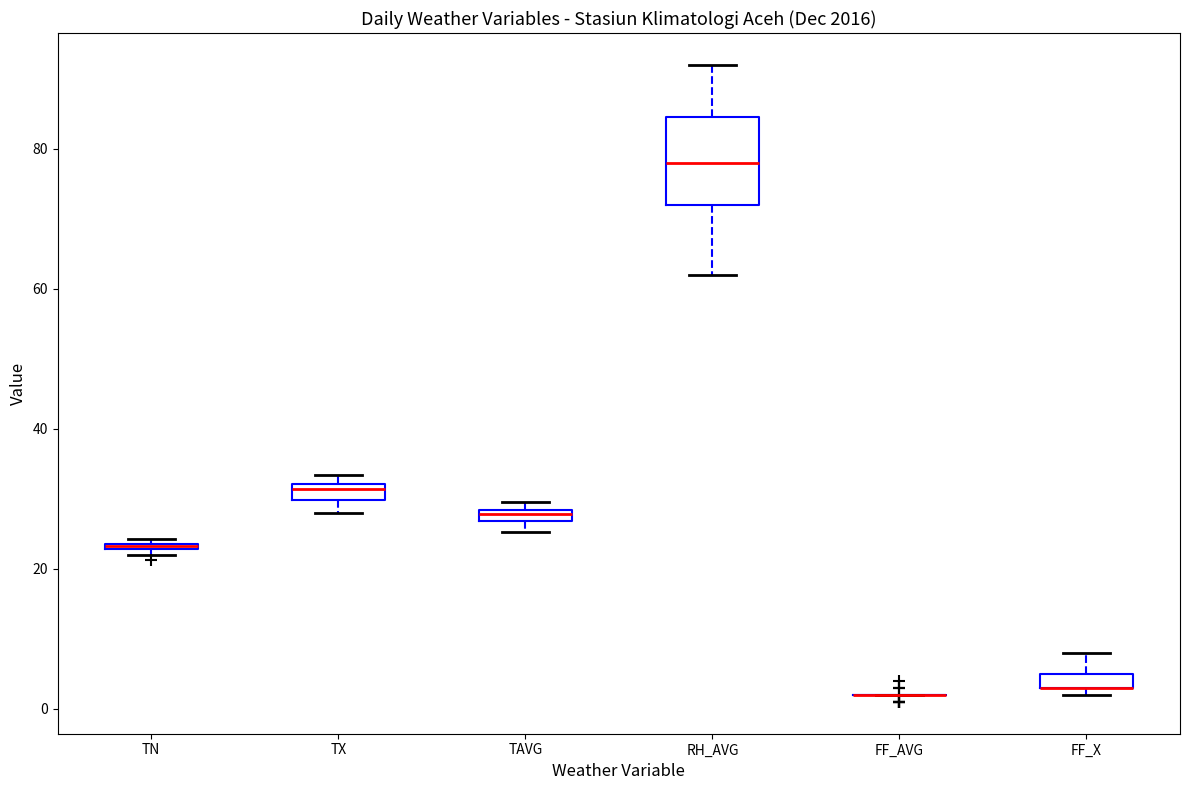

Comparing the boxes themselves (not the whiskers), which one is the tallest?

RH_AVG